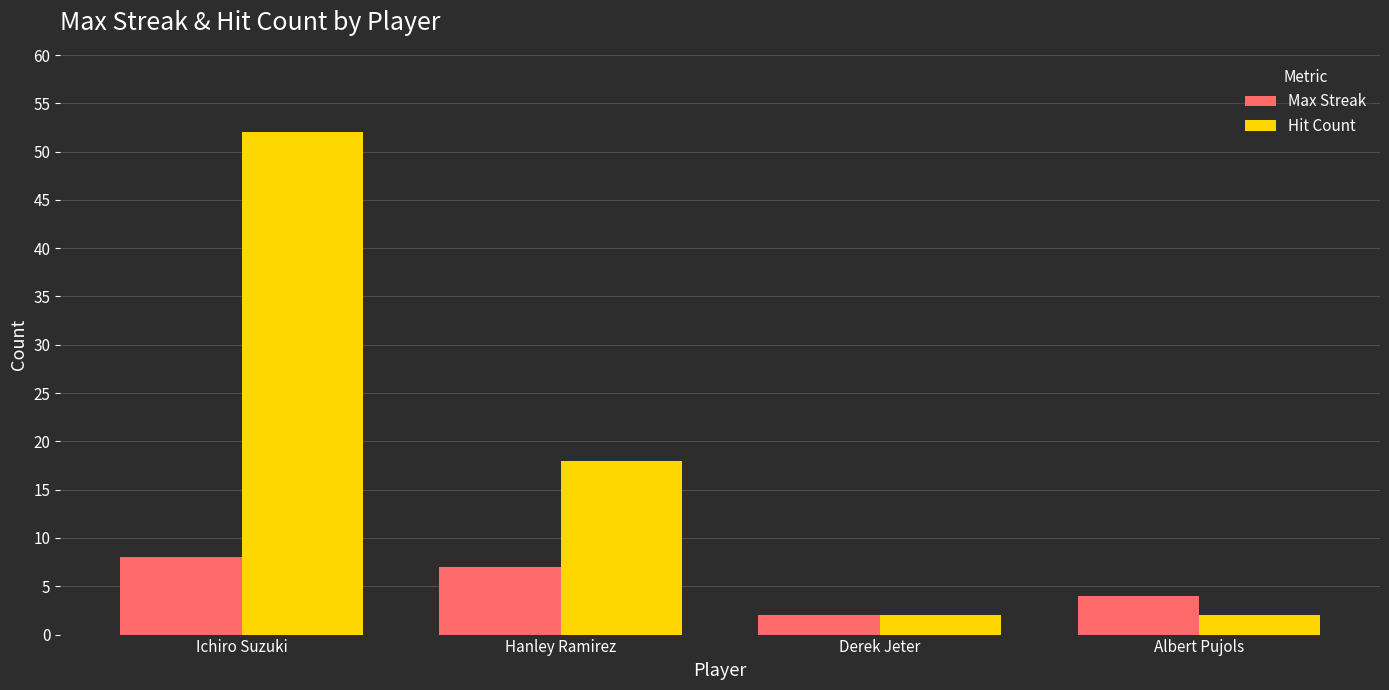

What is the maximum value shown in the chart?

52